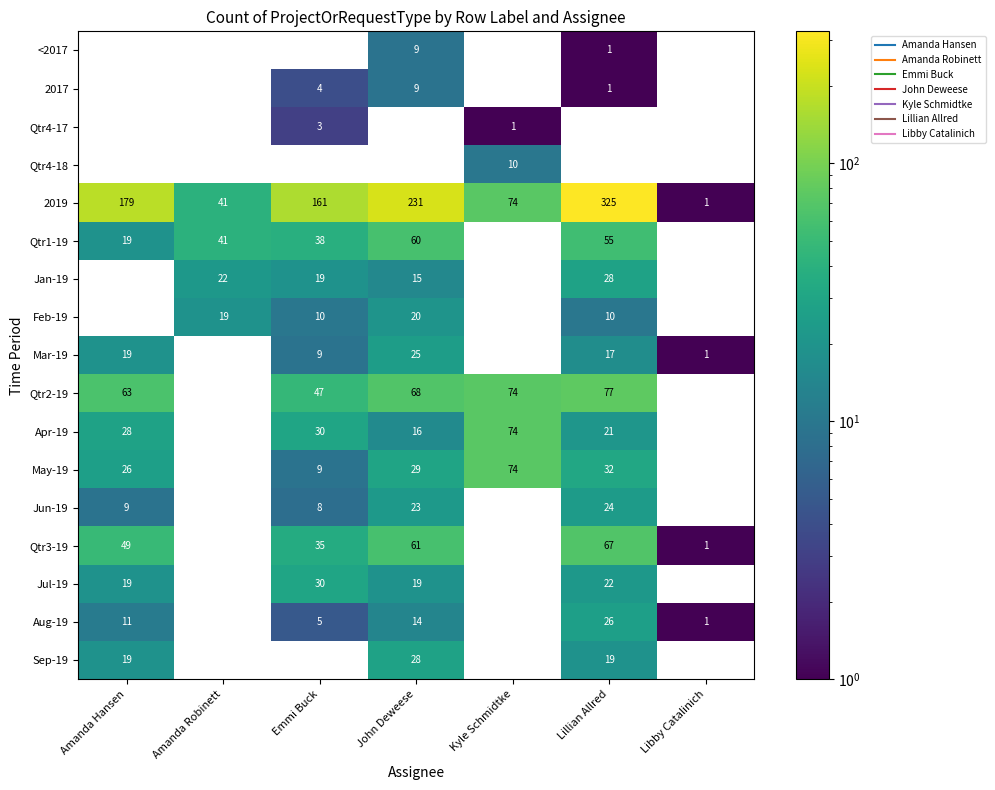

What is the maximum value for Qtr2-19?

77.0